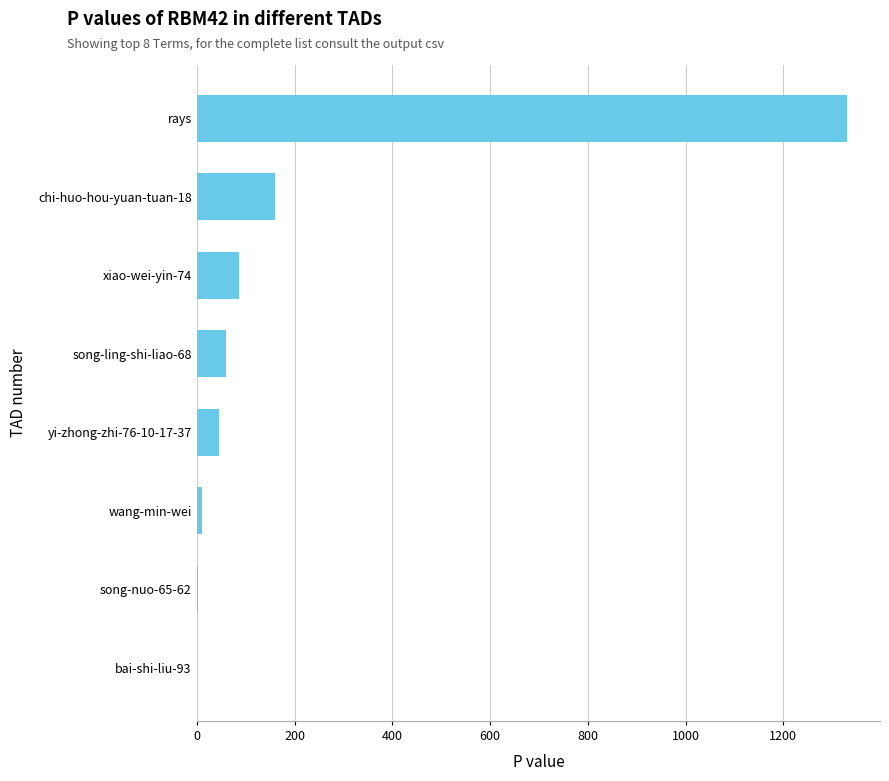

Is it true that the value at chi-huo-hou-yuan-tuan-18 is 62?

False